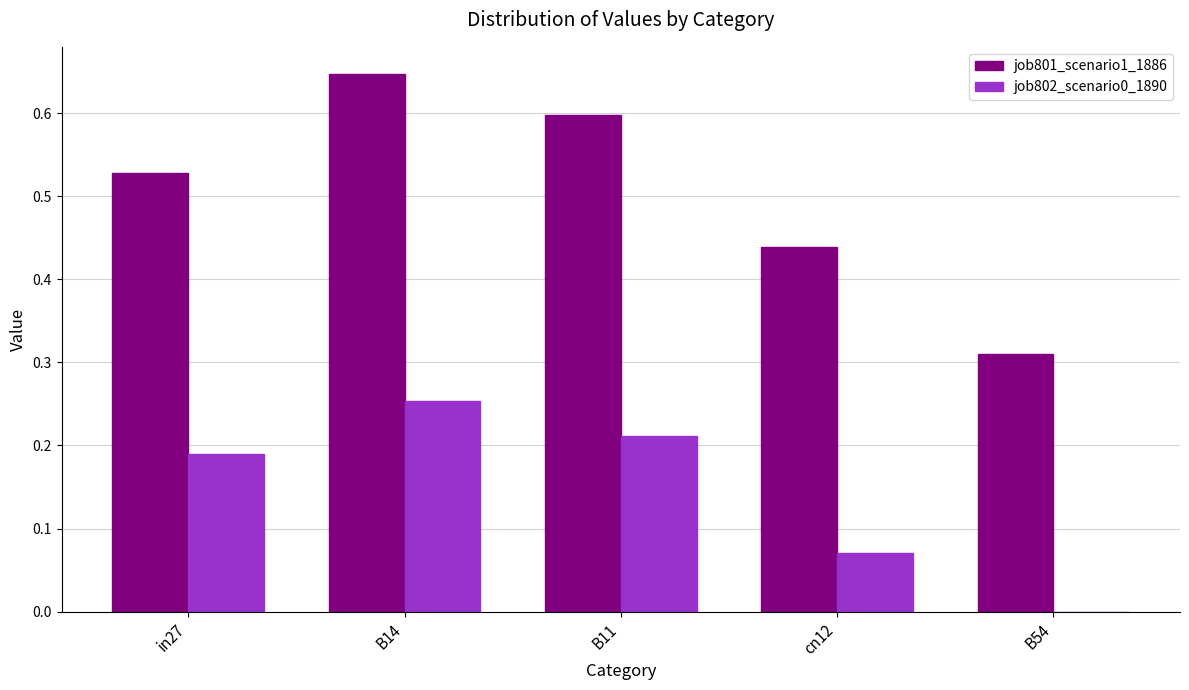

Which series changed the most between B14 and B54?

job801_scenario1_1886